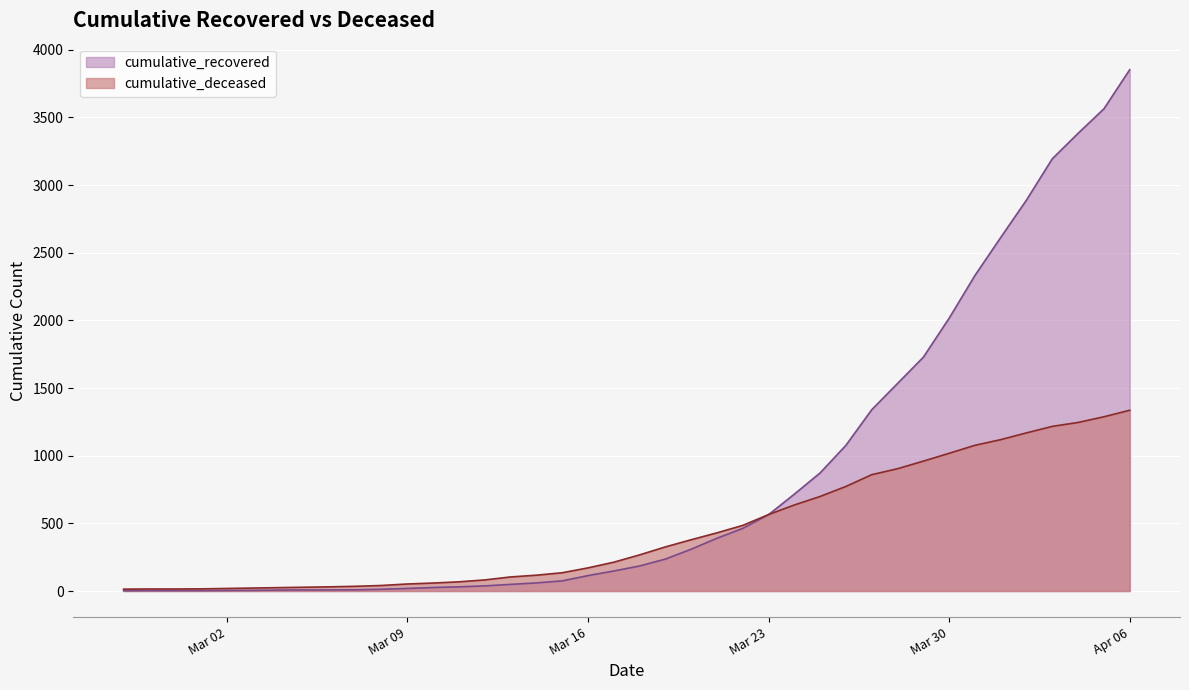

Which series has the largest range (max minus min)?

cumulative_recovered